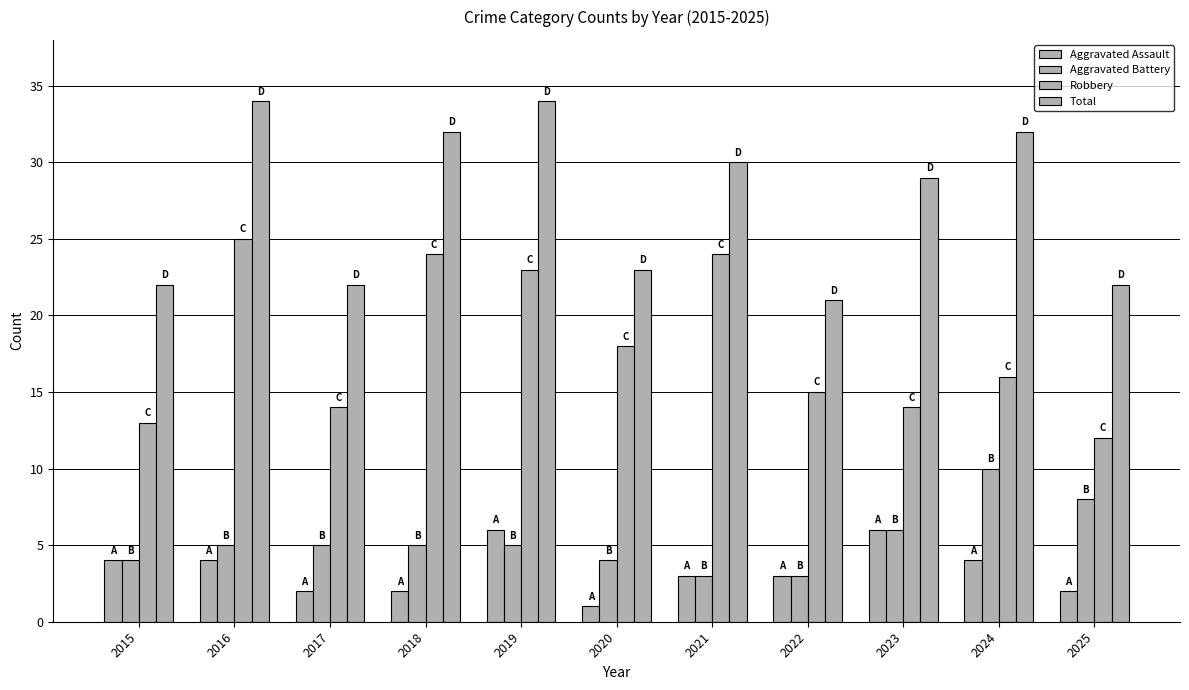

How many bars are there in each group?

4